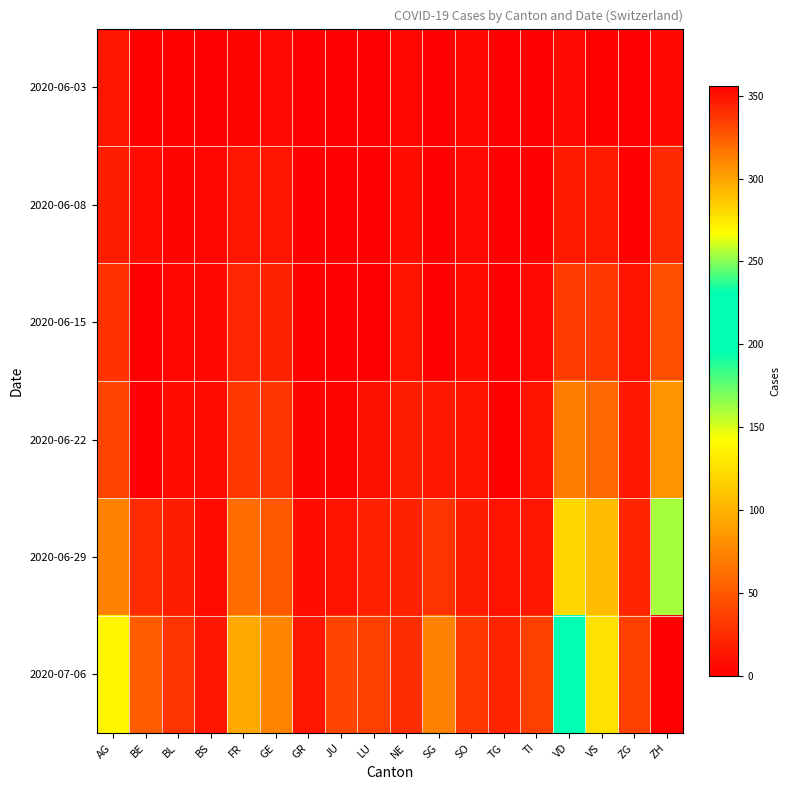

At how many categories does at least one series exceed 61?

7